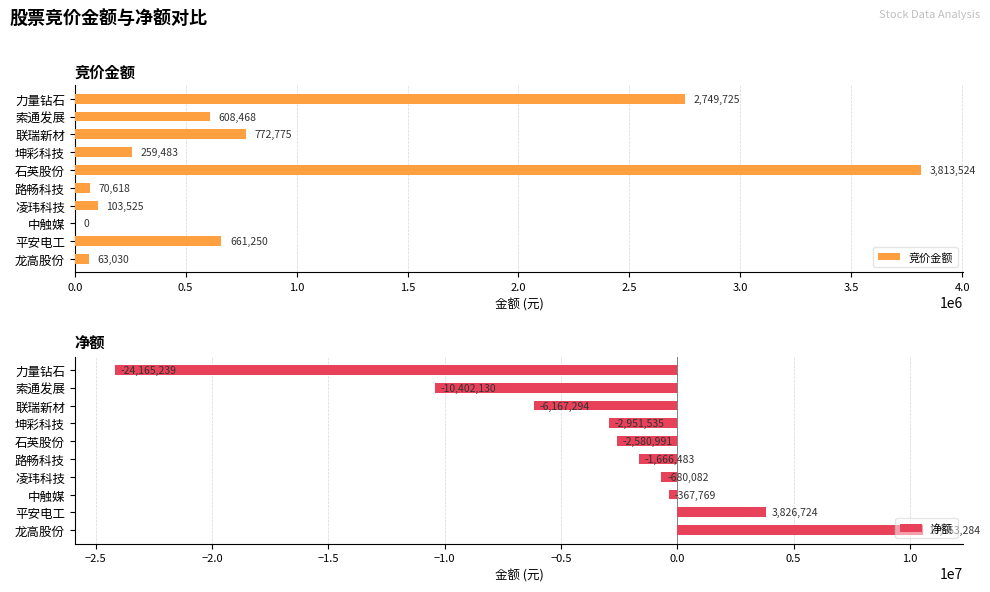

What is the maximum value for 净额?

10553284